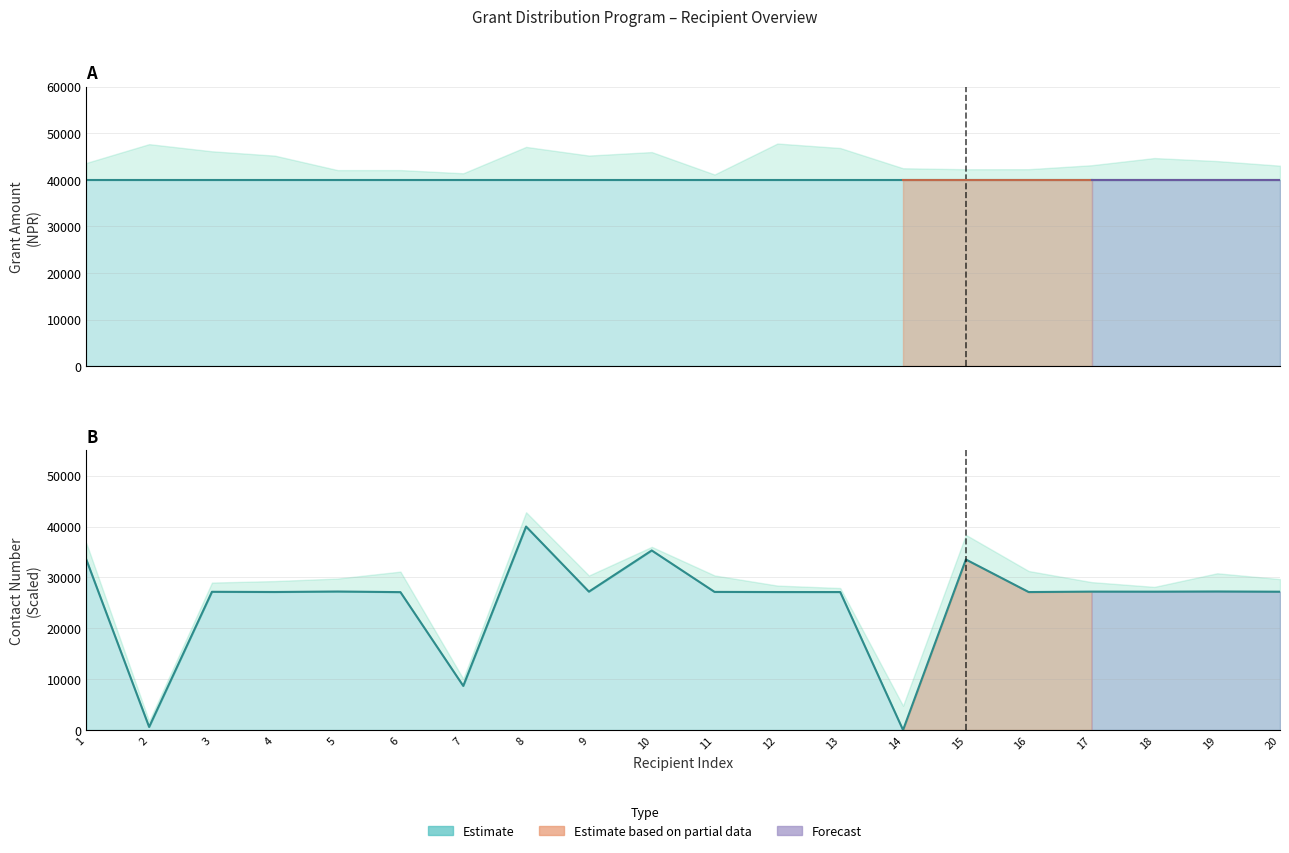

Is the value of Contact Number at 20 greater than the value of Grant Amount (NPR) at 1?

No